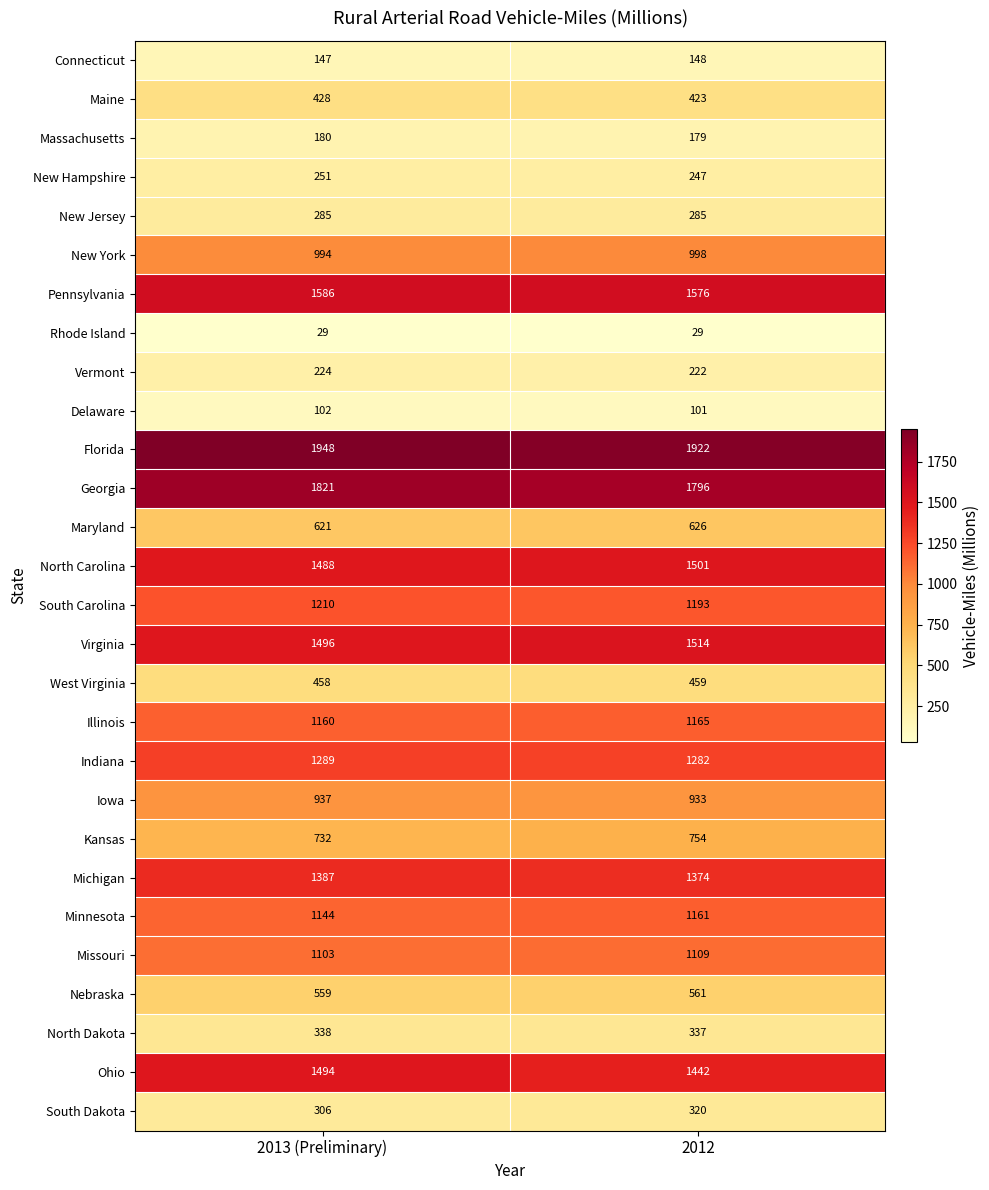

The Michigan series shows 2247 at 2013 (Preliminary). True or false?

False